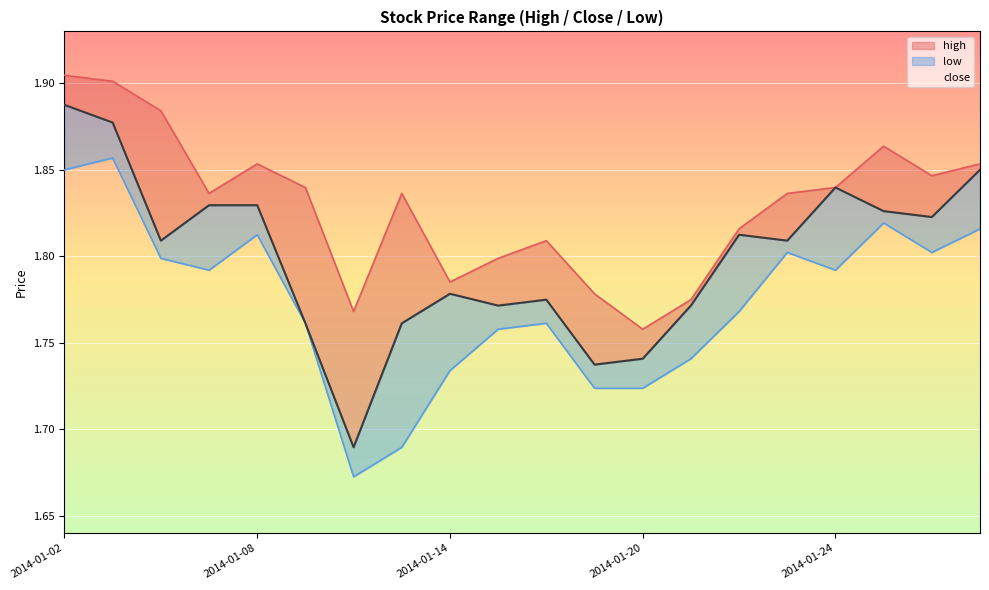

At 2014-01-27, list the series in order from largest to smallest.

high, close, low